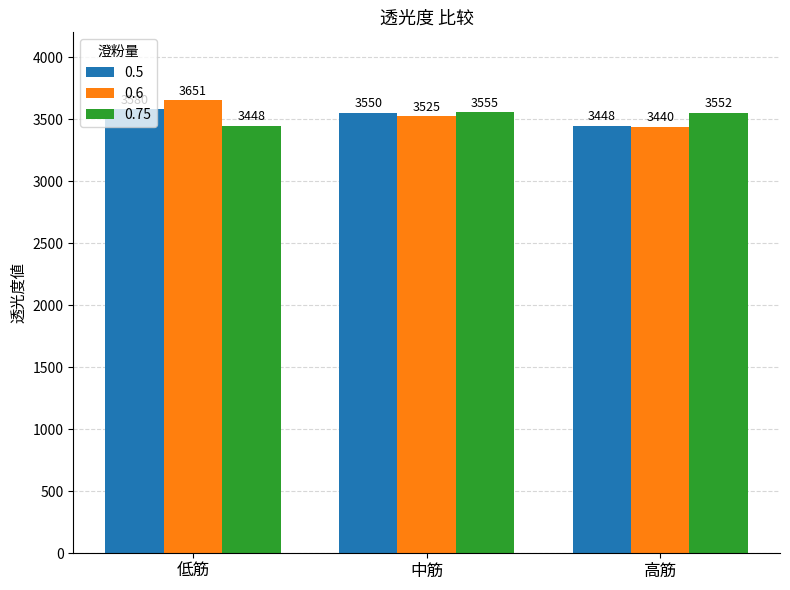

How many groups of bars are there?

3